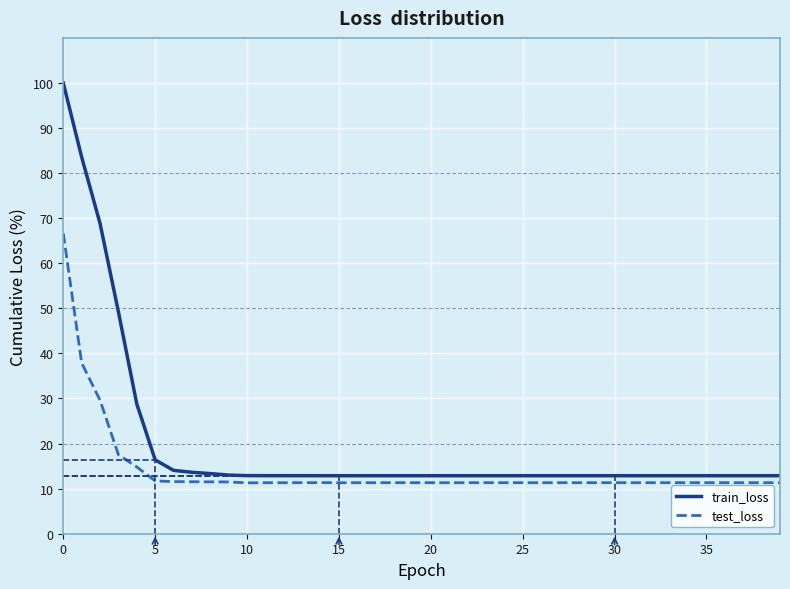

Which series has the largest total across all categories?

train_loss